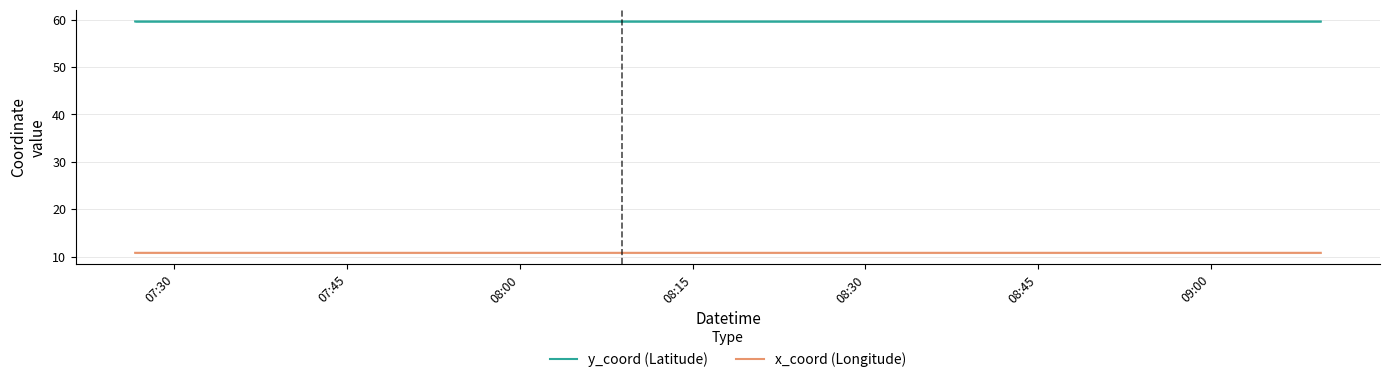

What is the smallest value displayed?

10.8